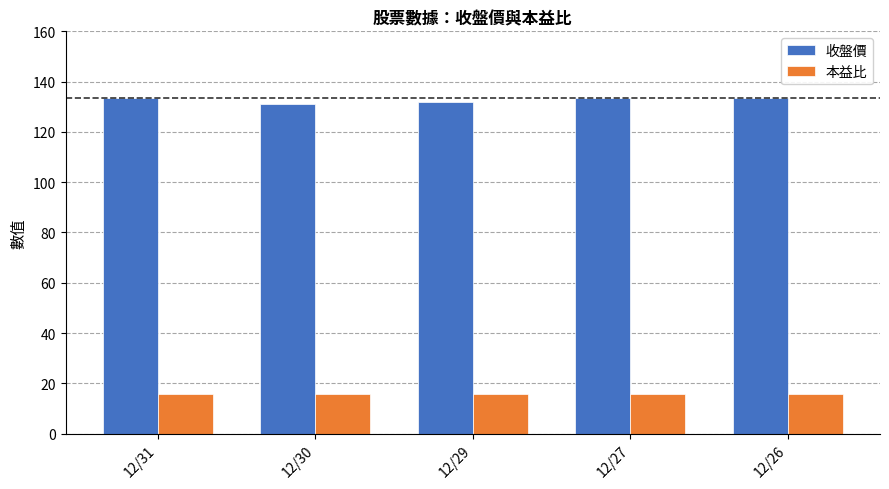

What is the maximum value for 收盤價?

133.5